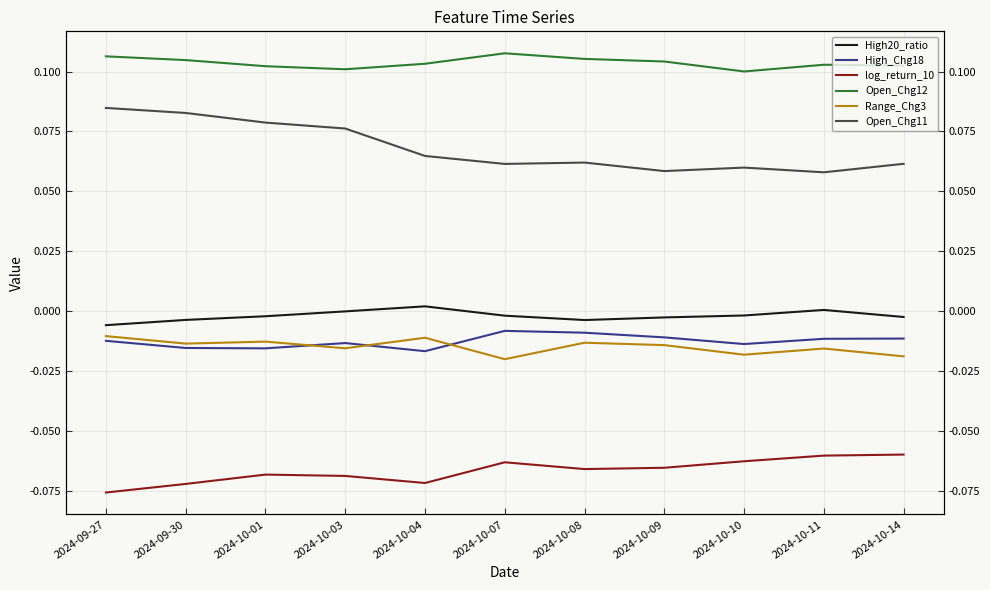

Reading left to right, transcribe all the data shown in this chart.

High20_ratio: 2024-09-27=-0.0	2024-09-30=-0.0	2024-10-01=-0.0	2024-10-03=-0.0	2024-10-04=0.0	2024-10-07=-0.0	2024-10-08=-0.0	2024-10-09=-0.0	2024-10-10=-0.0	2024-10-11=0.0	2024-10-14=-0.0
High_Chg18: 2024-09-27=-0.0	2024-09-30=-0.0	2024-10-01=-0.0	2024-10-03=-0.0	2024-10-04=-0.0	2024-10-07=-0.0	2024-10-08=-0.0	2024-10-09=-0.0	2024-10-10=-0.0	2024-10-11=-0.0	2024-10-14=-0.0
log_return_10: 2024-09-27=-0.1	2024-09-30=-0.1	2024-10-01=-0.1	2024-10-03=-0.1	2024-10-04=-0.1	2024-10-07=-0.1	2024-10-08=-0.1	2024-10-09=-0.1	2024-10-10=-0.1	2024-10-11=-0.1	2024-10-14=-0.1
Open_Chg12: 2024-09-27=0.1	2024-09-30=0.1	2024-10-01=0.1	2024-10-03=0.1	2024-10-04=0.1	2024-10-07=0.1	2024-10-08=0.1	2024-10-09=0.1	2024-10-10=0.1	2024-10-11=0.1	2024-10-14=0.1
Range_Chg3: 2024-09-27=-0.0	2024-09-30=-0.0	2024-10-01=-0.0	2024-10-03=-0.0	2024-10-04=-0.0	2024-10-07=-0.0	2024-10-08=-0.0	2024-10-09=-0.0	2024-10-10=-0.0	2024-10-11=-0.0	2024-10-14=-0.0
Open_Chg11: 2024-09-27=0.1	2024-09-30=0.1	2024-10-01=0.1	2024-10-03=0.1	2024-10-04=0.1	2024-10-07=0.1	2024-10-08=0.1	2024-10-09=0.1	2024-10-10=0.1	2024-10-11=0.1	2024-10-14=0.1